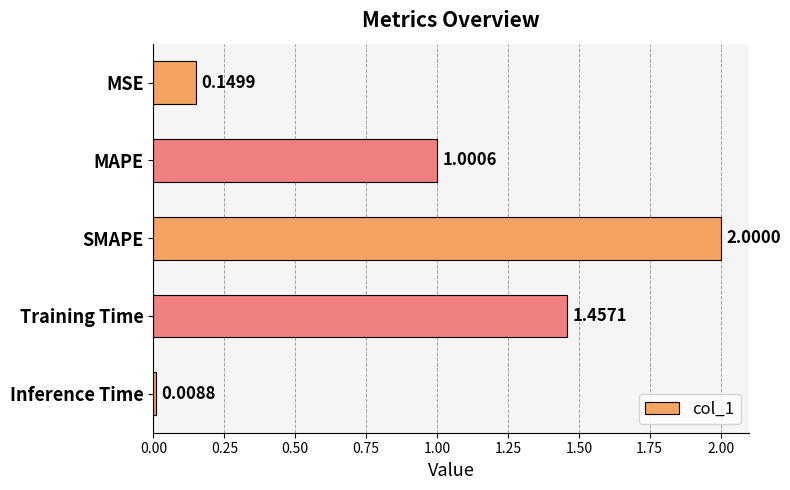

What is the label of the 1st bar from the top?

MSE